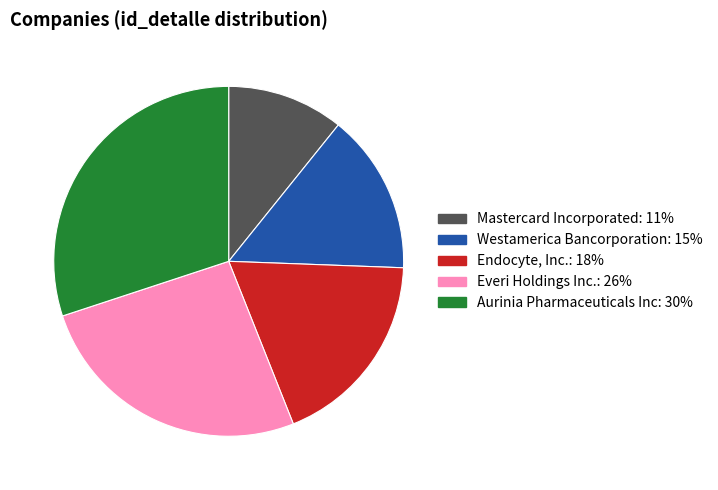

Does any single category account for the majority?

No